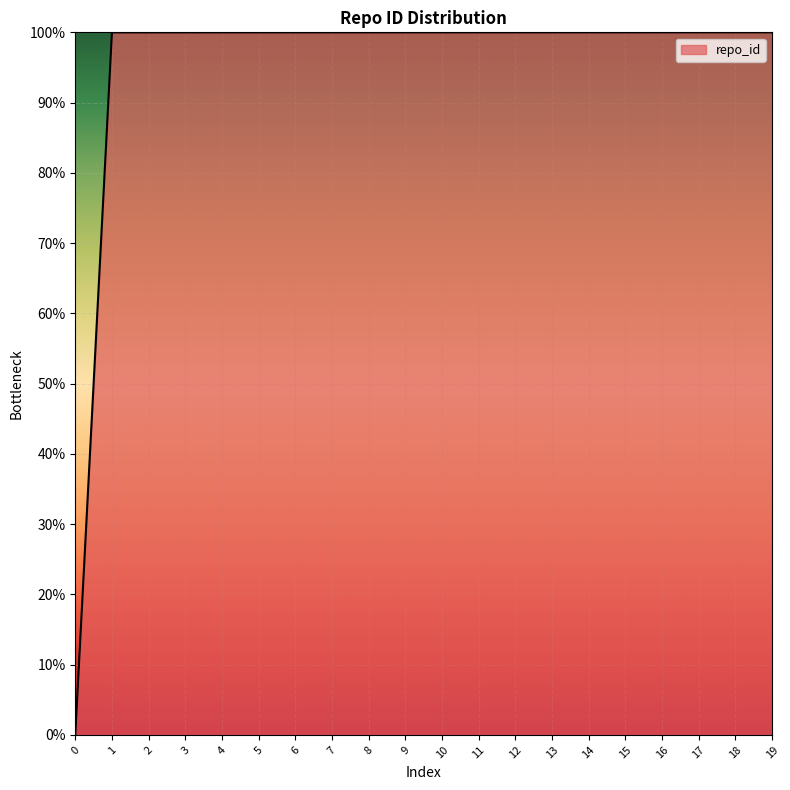

What value does the data have at 10?

100.0